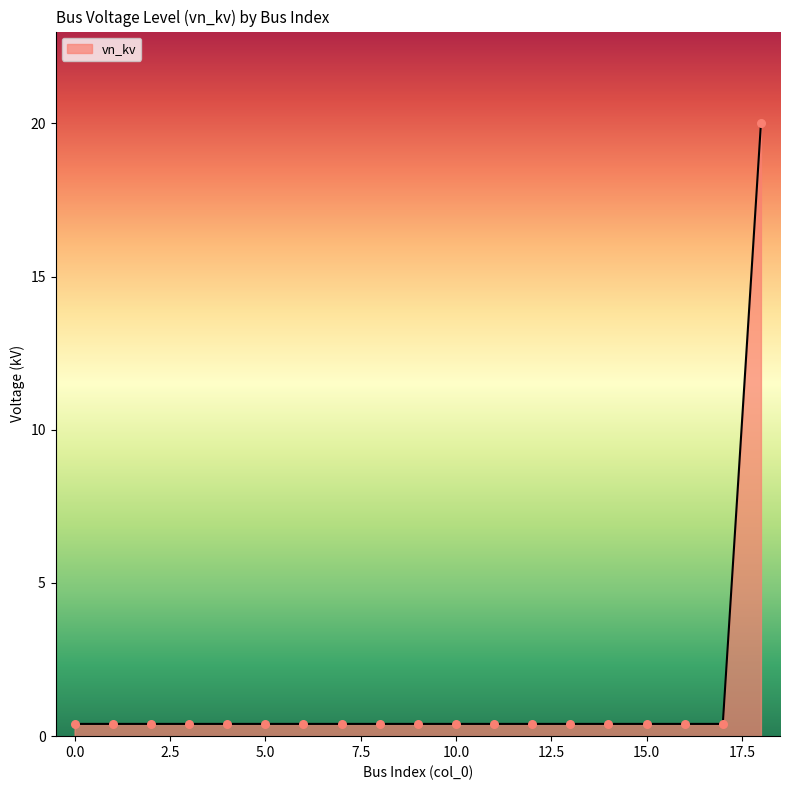

What is the difference between the maximum and minimum values?

19.6